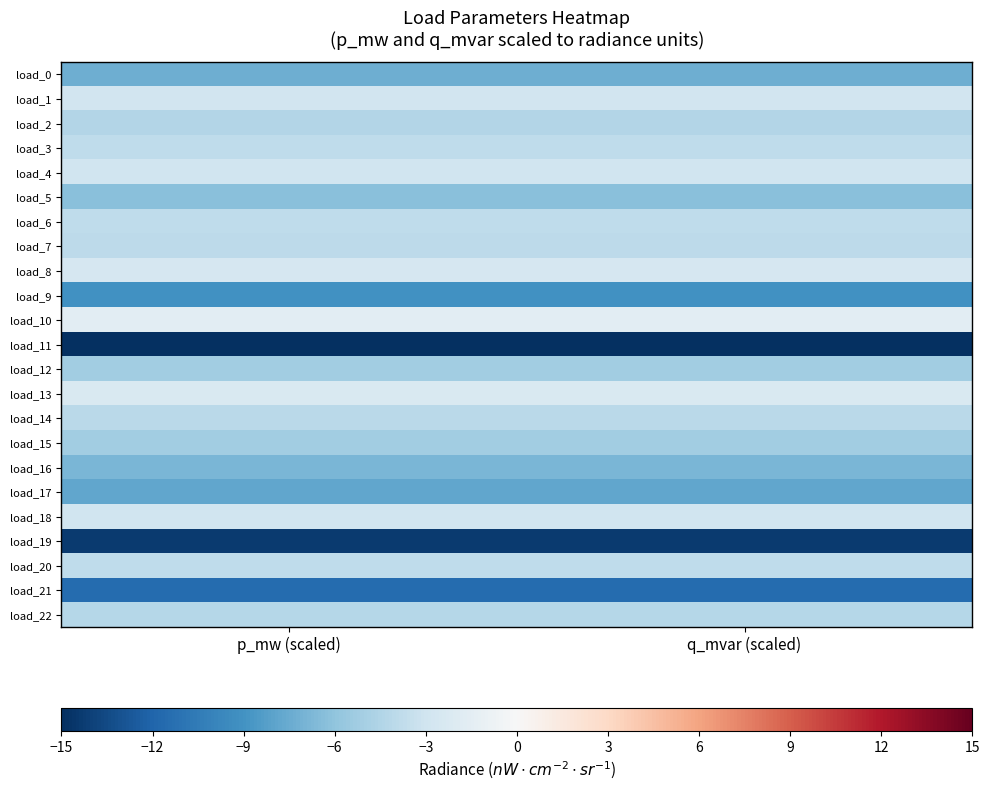

Reading left to right, list all the values displayed in this chart.

load_0: p_mw (scaled)=-7.3	q_mvar (scaled)=-7.3
load_1: p_mw (scaled)=-2.9	q_mvar (scaled)=-2.9
load_2: p_mw (scaled)=-4.4	q_mvar (scaled)=-4.4
load_3: p_mw (scaled)=-3.8	q_mvar (scaled)=-3.8
load_4: p_mw (scaled)=-3.0	q_mvar (scaled)=-3.0
load_5: p_mw (scaled)=-6.2	q_mvar (scaled)=-6.2
load_6: p_mw (scaled)=-3.8	q_mvar (scaled)=-3.8
load_7: p_mw (scaled)=-4.0	q_mvar (scaled)=-4.0
load_8: p_mw (scaled)=-2.5	q_mvar (scaled)=-2.5
load_9: p_mw (scaled)=-9.1	q_mvar (scaled)=-9.1
load_10: p_mw (scaled)=-1.6	q_mvar (scaled)=-1.6
load_11: p_mw (scaled)=-15.0	q_mvar (scaled)=-15.0
load_12: p_mw (scaled)=-5.2	q_mvar (scaled)=-5.2
load_13: p_mw (scaled)=-2.3	q_mvar (scaled)=-2.3
load_14: p_mw (scaled)=-4.0	q_mvar (scaled)=-4.0
load_15: p_mw (scaled)=-5.2	q_mvar (scaled)=-5.2
load_16: p_mw (scaled)=-6.9	q_mvar (scaled)=-6.9
load_17: p_mw (scaled)=-7.8	q_mvar (scaled)=-7.8
load_18: p_mw (scaled)=-3.0	q_mvar (scaled)=-3.0
load_19: p_mw (scaled)=-14.4	q_mvar (scaled)=-14.4
load_20: p_mw (scaled)=-3.8	q_mvar (scaled)=-3.8
load_21: p_mw (scaled)=-11.5	q_mvar (scaled)=-11.5
load_22: p_mw (scaled)=-4.3	q_mvar (scaled)=-4.3